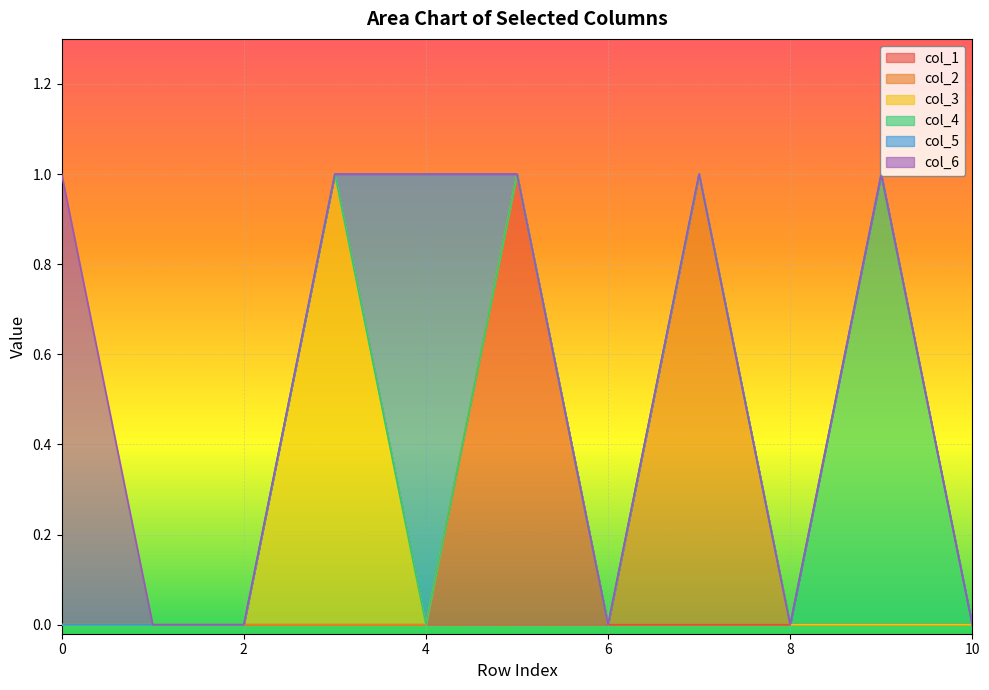

List the labels in order of col_1 value, smallest first.

0, 1, 2, 3, 4, 6, 7, 8, 9, 10, 5